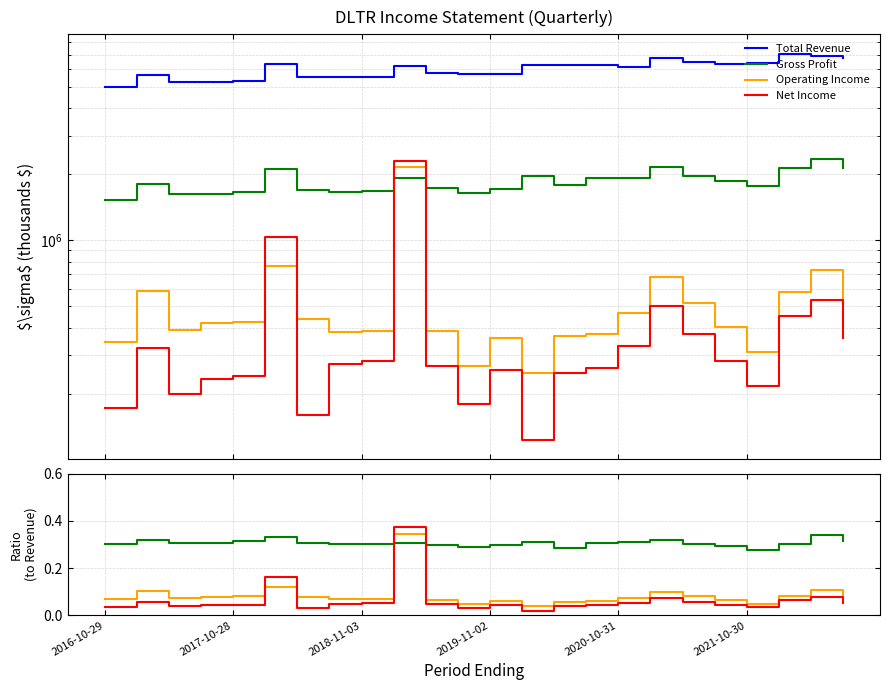

True or false: Gross Profit and Total Revenue cross at least once.

False